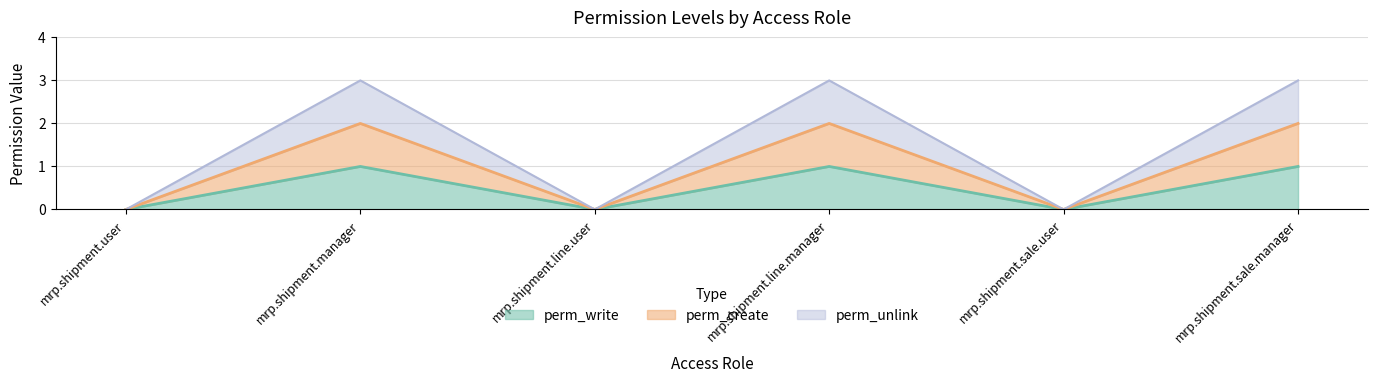

What is the label of the 5th point from the right?

mrp.shipment.manager